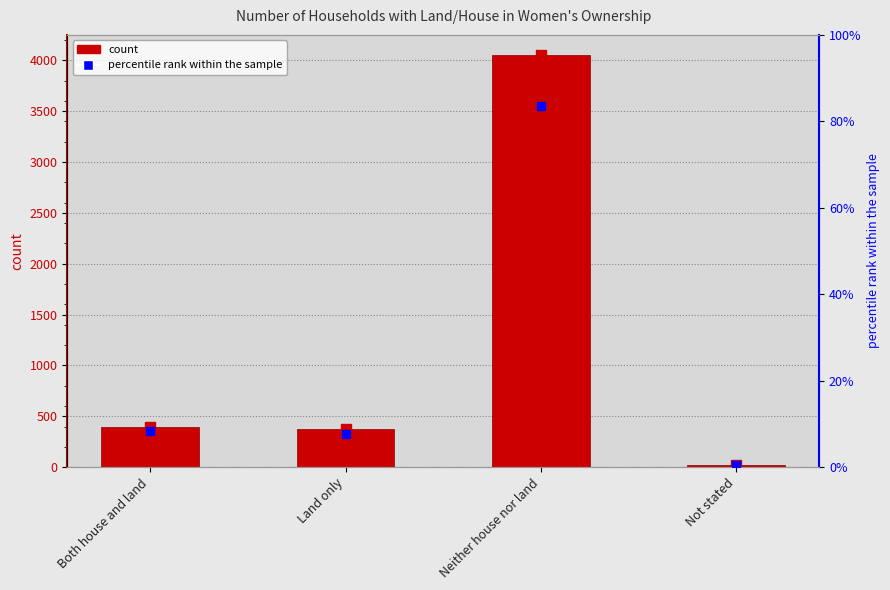

Reading right to left, list all the values displayed in this chart.

Number: Not stated=20.0	Neither house nor land=4046.0	Land only=375.0	Both house and land=400.0
percentile rank within the sample: Not stated=0.4	Neither house nor land=83.6	Land only=7.7	Both house and land=8.3